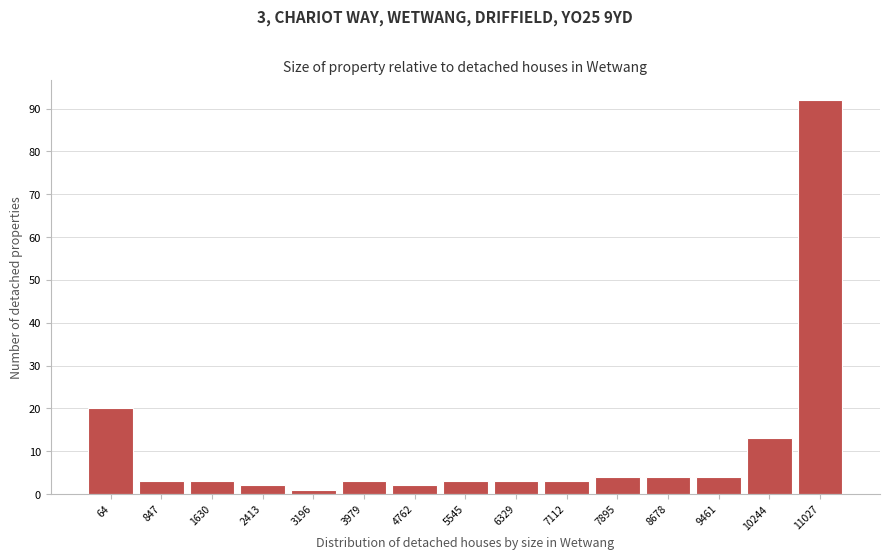

Reading left to right, transcribe all the data shown in this chart.

20	3	3	2	1	3	2	3	3	3	4	4	4	13	92